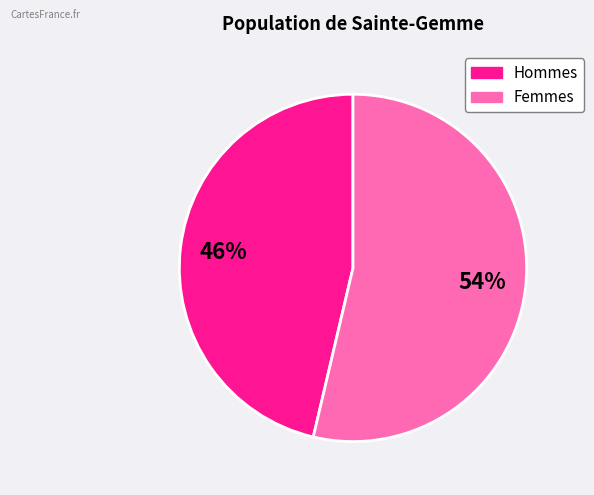

To the nearest percent, what is the combined percentage of Hommes and Femmes?

100%